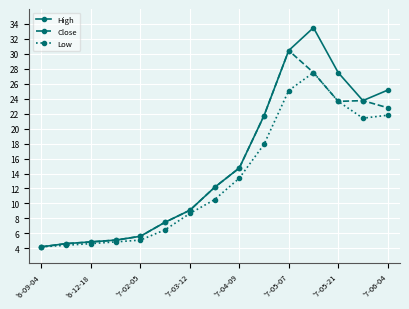

List the series in order of their peak value, lowest first.

Low, Close, High